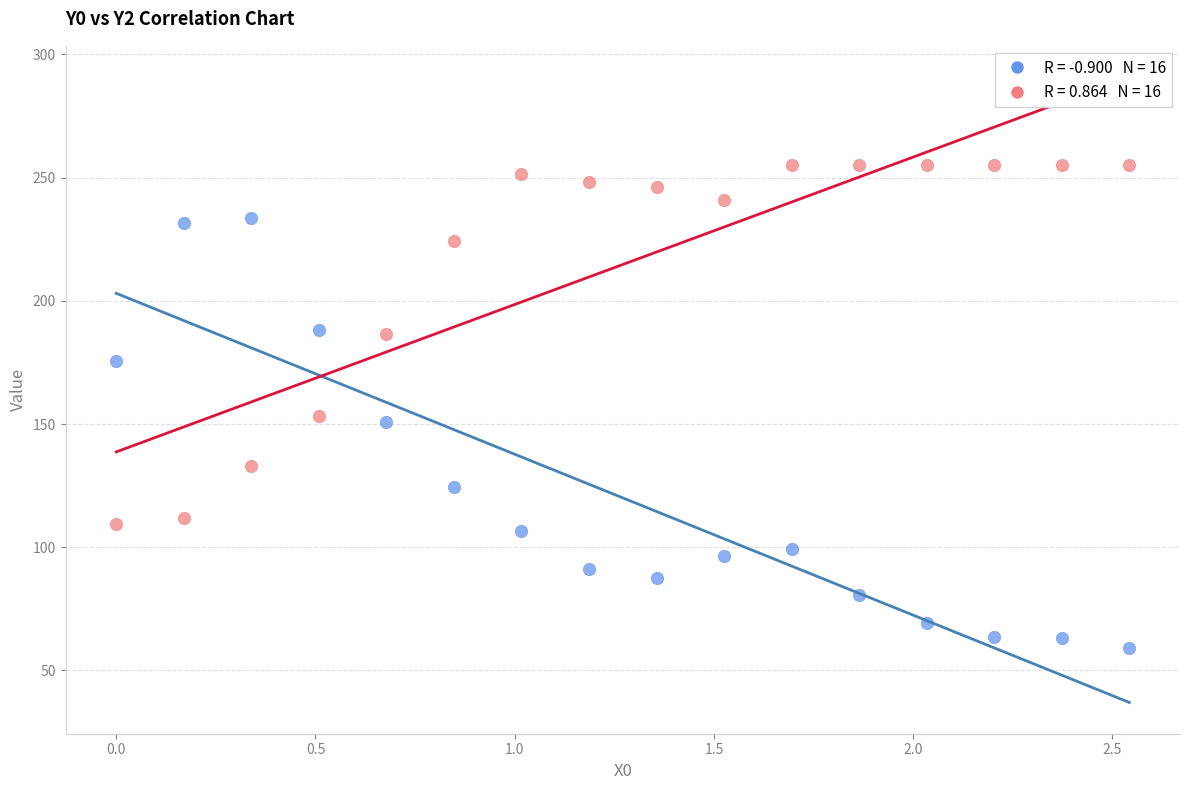

Across all data points, what is the range of X values (max minus min)?

2.5